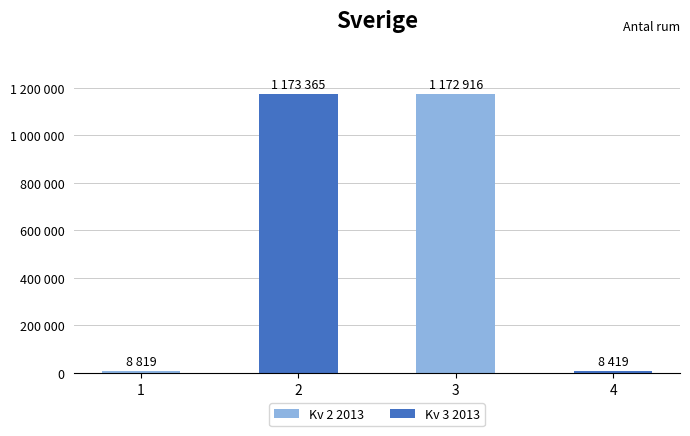

What is the sum of all values?

2363519